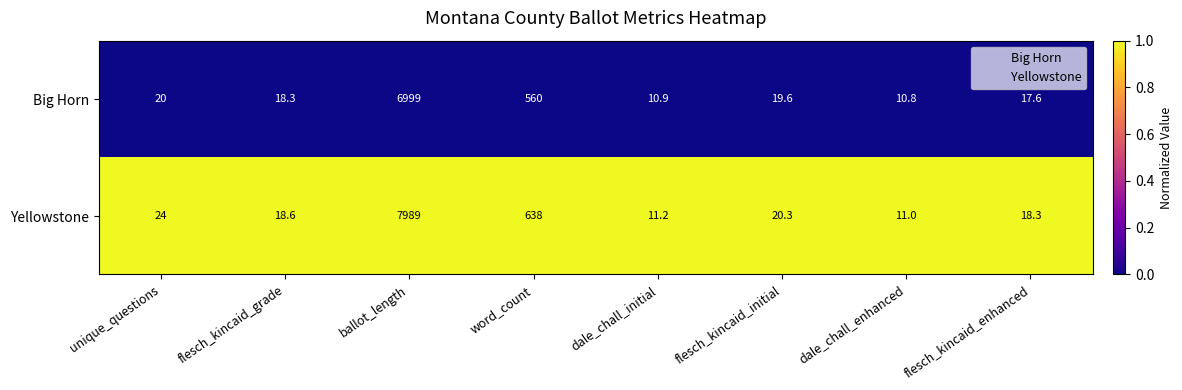

Reading left to right, what are all the values shown in this chart?

Big Horn: unique_questions=20.0	flesch_kincaid_grade=18.3	ballot_length=6999.0	word_count=560.0	dale_chall_initial=10.9	flesch_kincaid_initial=19.6	dale_chall_enhanced=10.8	flesch_kincaid_enhanced=17.6
Yellowstone: unique_questions=24.0	flesch_kincaid_grade=18.6	ballot_length=7989.0	word_count=638.0	dale_chall_initial=11.2	flesch_kincaid_initial=20.3	dale_chall_enhanced=11.0	flesch_kincaid_enhanced=18.3